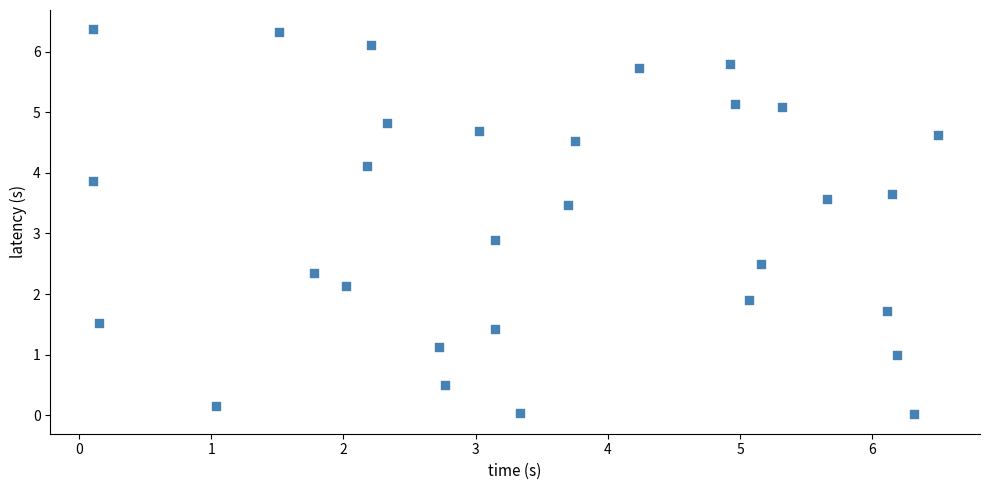

What Y value in the scatter plot is closest to 3?

2.9